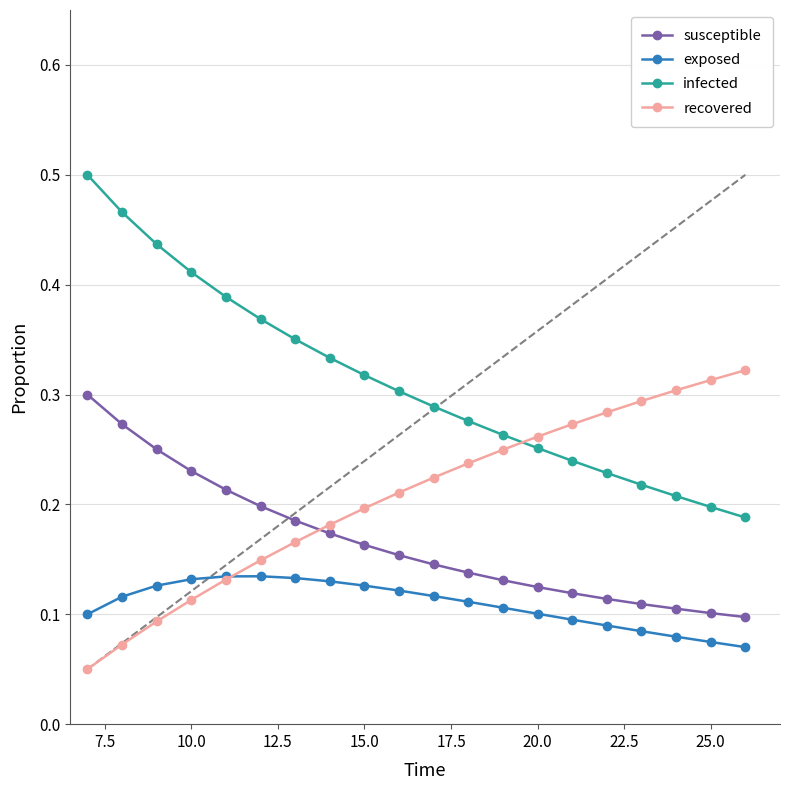

True or false: exposed and infected cross at least once.

False